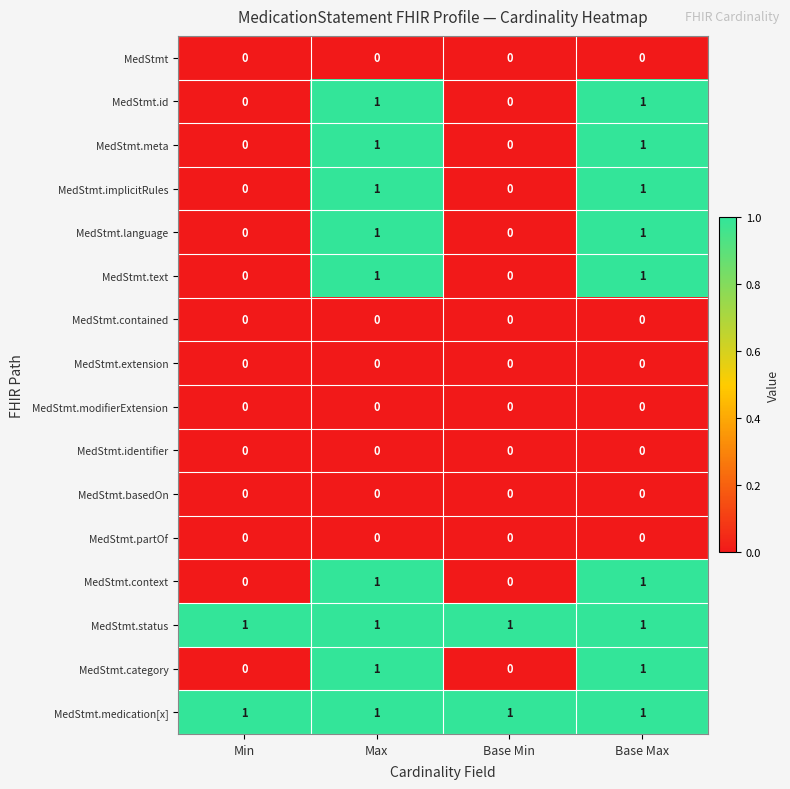

At how many categories does at least one series exceed 0?

4